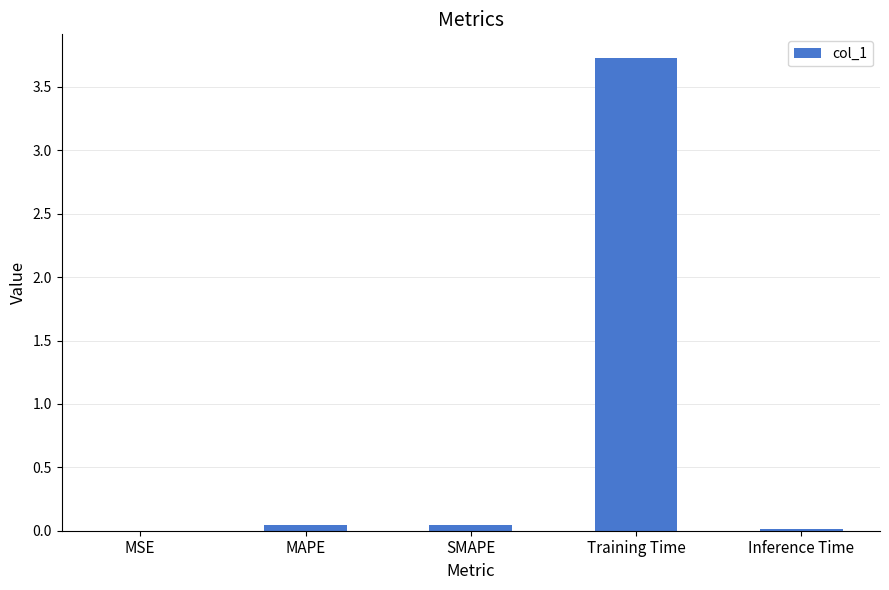

The chart shows a value of 0.0 at MSE. True or false?

True